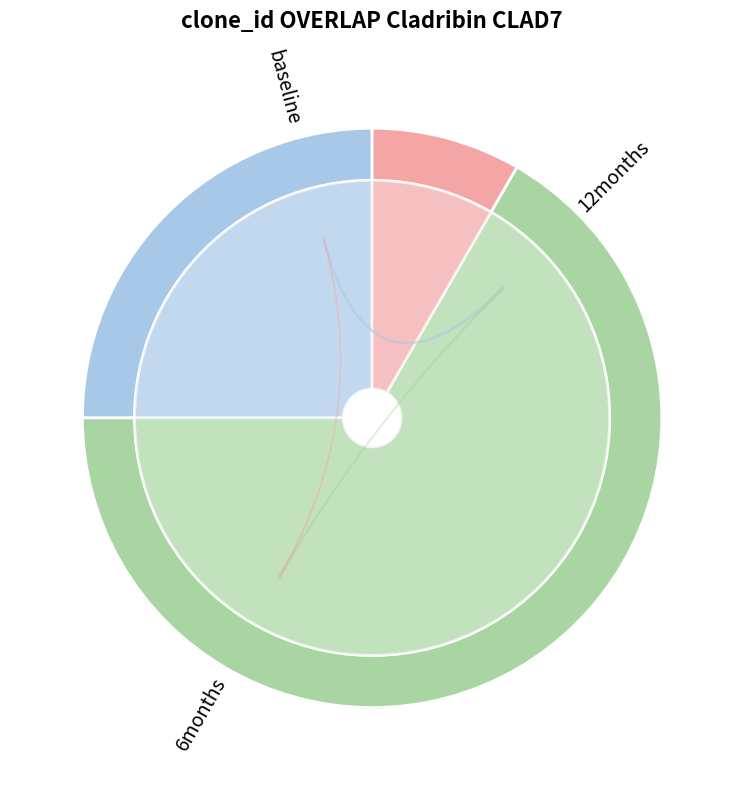

Does any single category account for the majority?

No